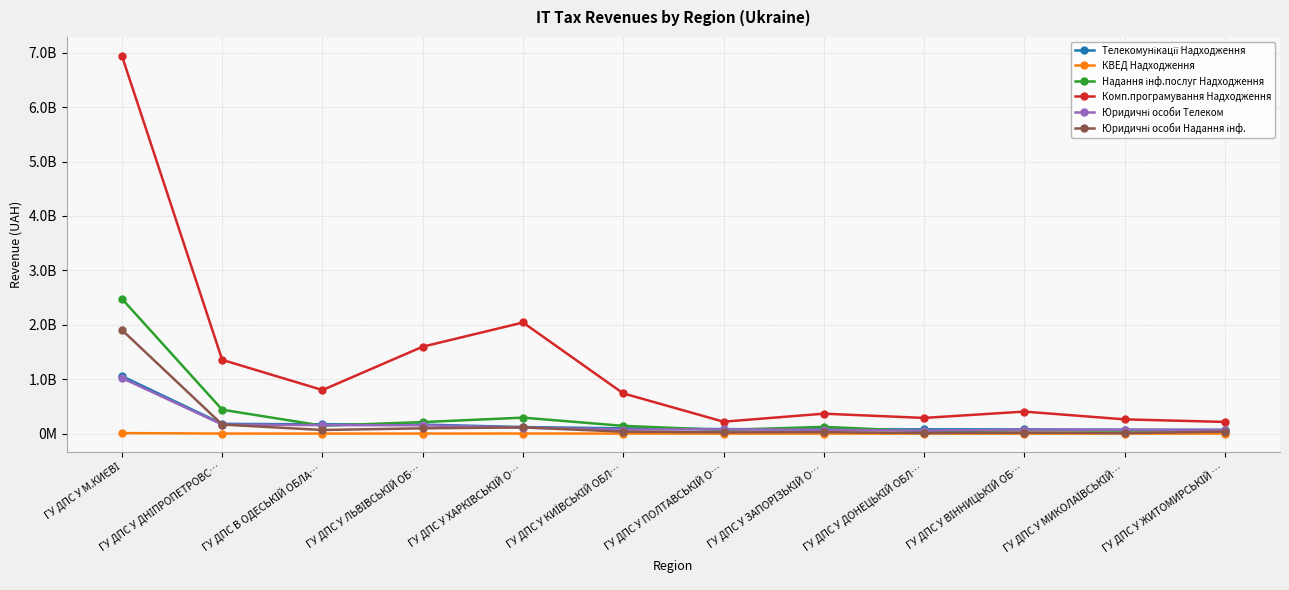

What are all the series names shown in the legend?

Телекомунікації Надходження, КВЕД Надходження, Надання інф.послуг Надходження, Комп.програмування Надходження, Юридичні особи Телеком, Юридичні особи Надання інф.